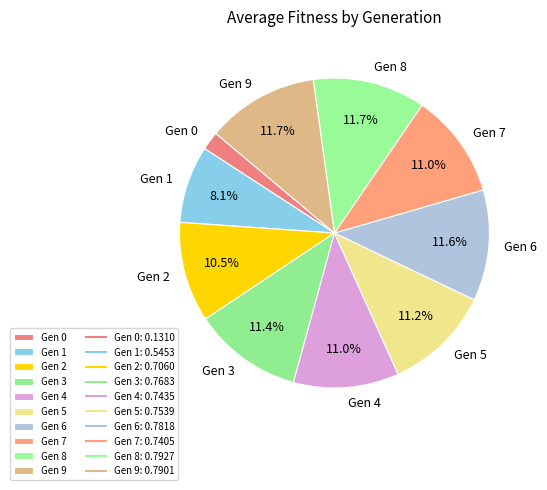

Between Gen 6 and Gen 1, which is larger?

Gen 6